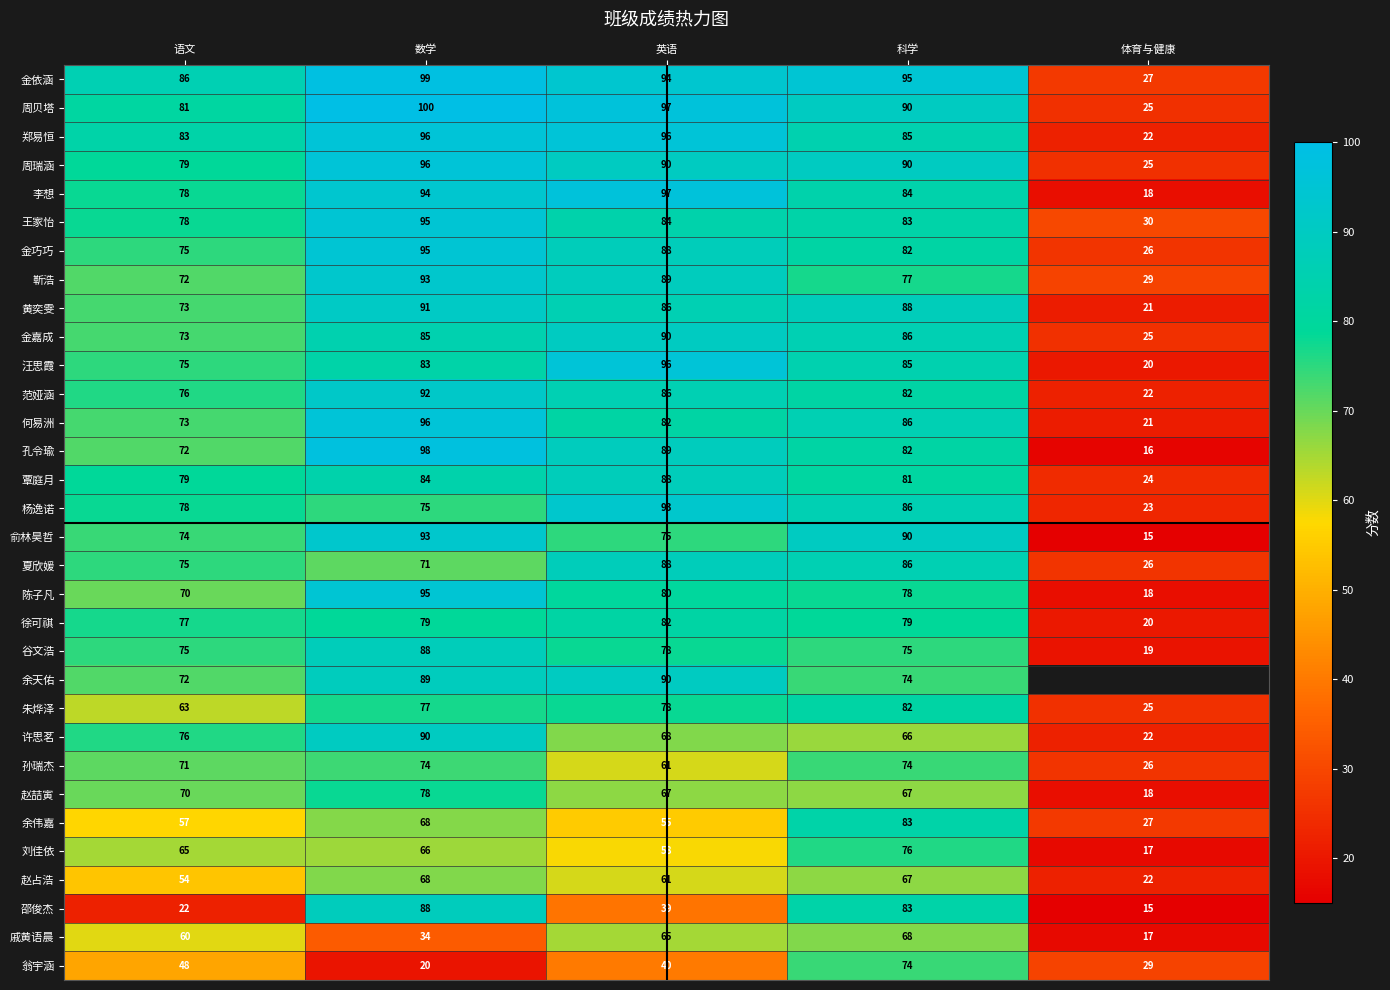

What is the sum of all 王家怡 values?

370.0